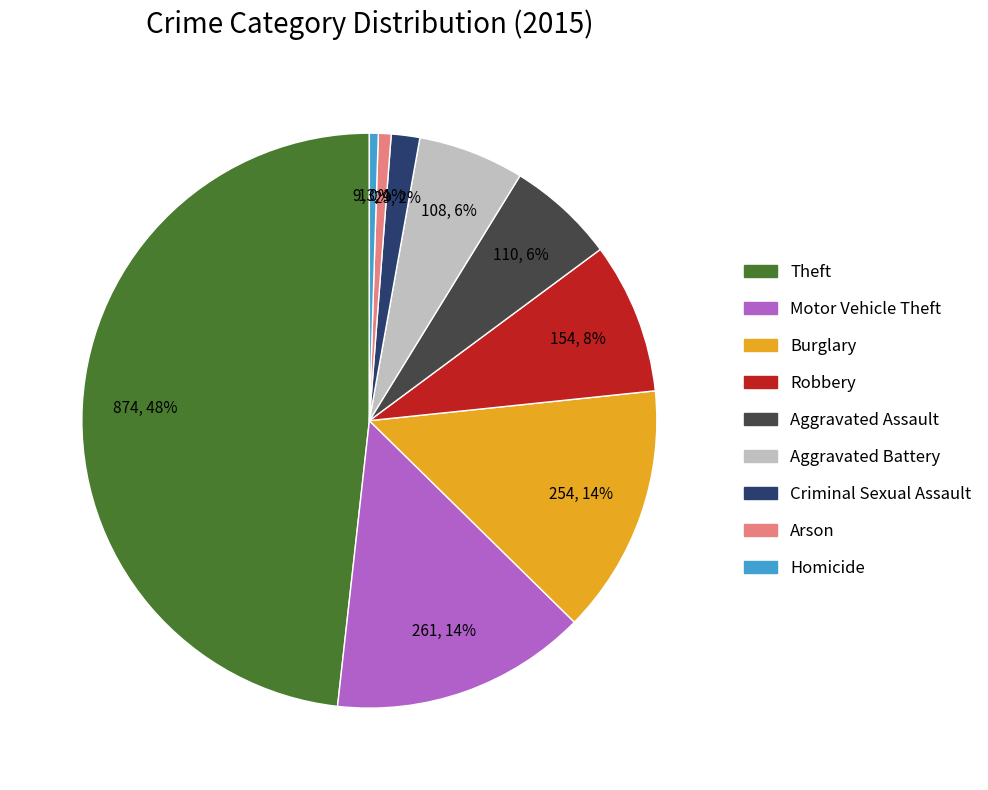

What percentage is the Robbery slice, to the nearest percent?

8%